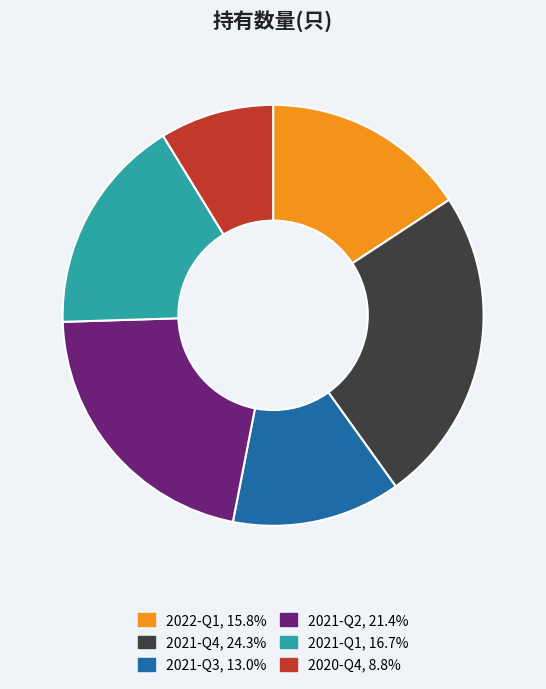

True or false: 2021-Q3 accounts for 13% of the total.

True